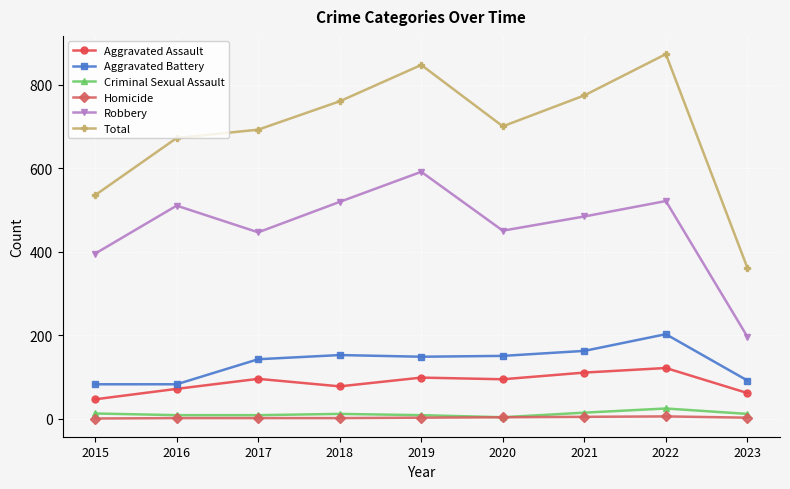

Where is Total nearest to the value 617?

2016